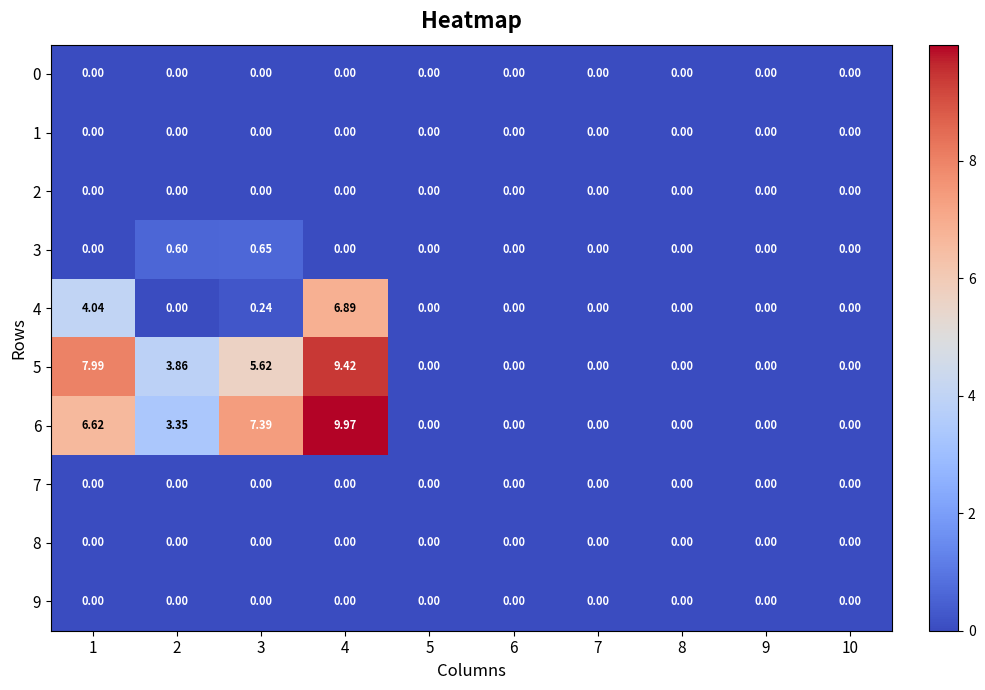

How many categories are shown in the chart?

10